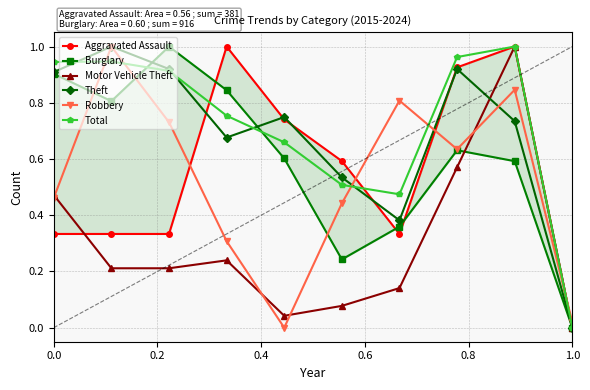

In Robbery, how many points are higher than both neighbors (excluding endpoints)?

3